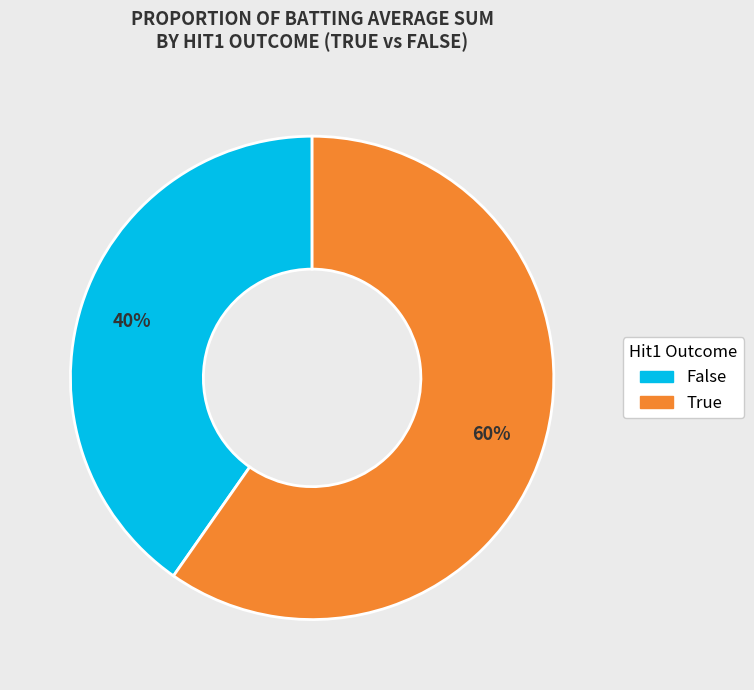

To the nearest percent, what is the average slice percentage?

50%